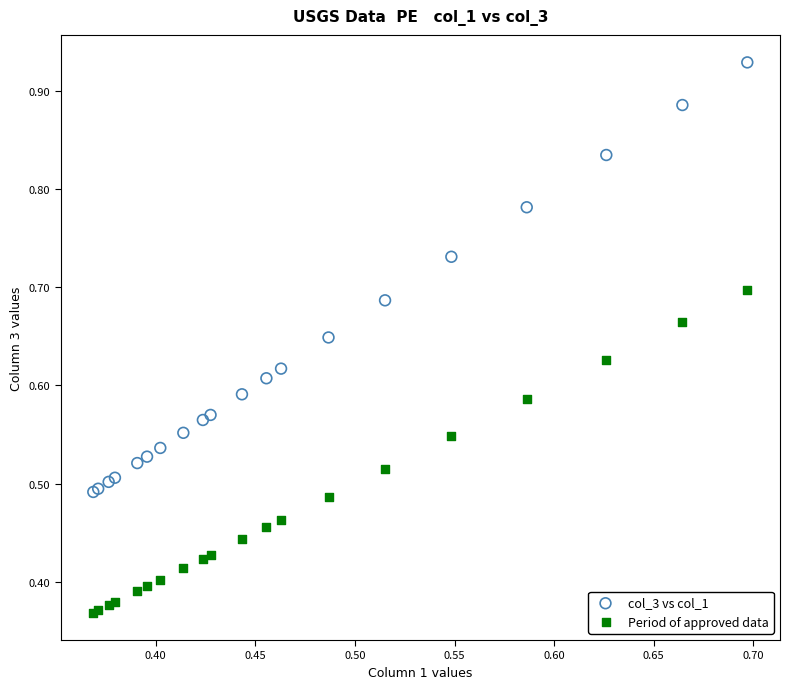

What are all the series names shown in the legend?

col_3 vs col_1, Period of approved data